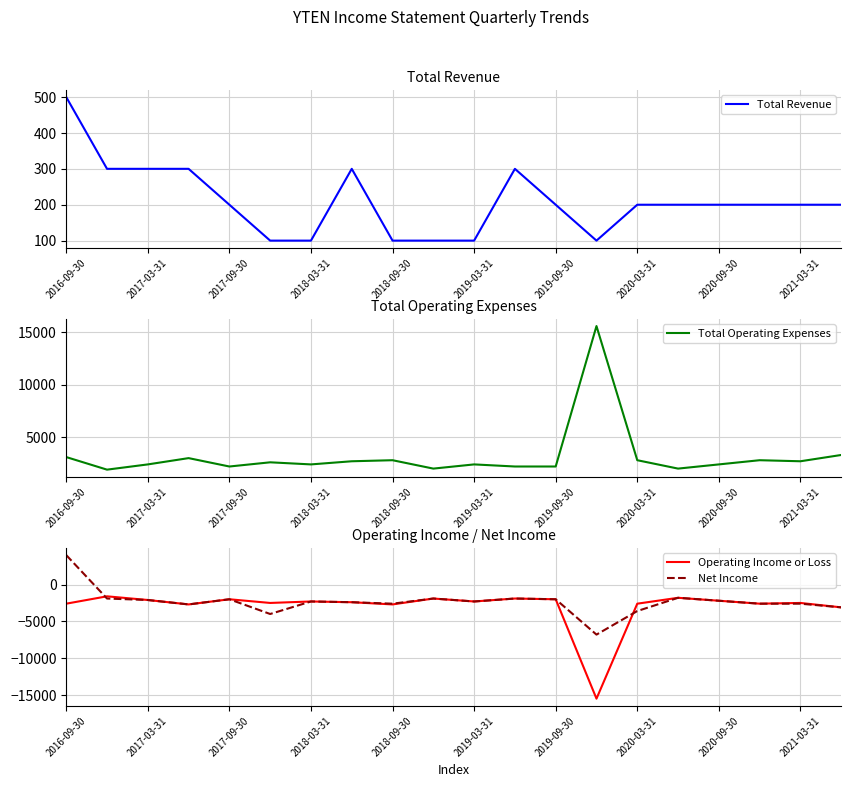

The value of Total Revenue at 2018-09-30 is 100. True or false?

True